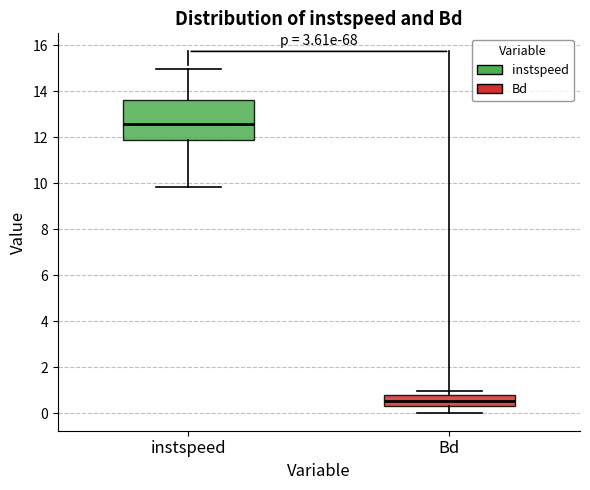

Reading left to right, transcribe this box plot: for each box, give where its median line is, the range the box spans, and where its two whiskers end, as read against the y-axis. The values are not printed on the chart, so give them approximately, as read against the axis.

instspeed: median 12.6, box 11.8 to 13.6, whiskers 9.8 to 15.0
Bd: median 0.6, box 0.4 to 0.8, whiskers 0.0 to 1.0